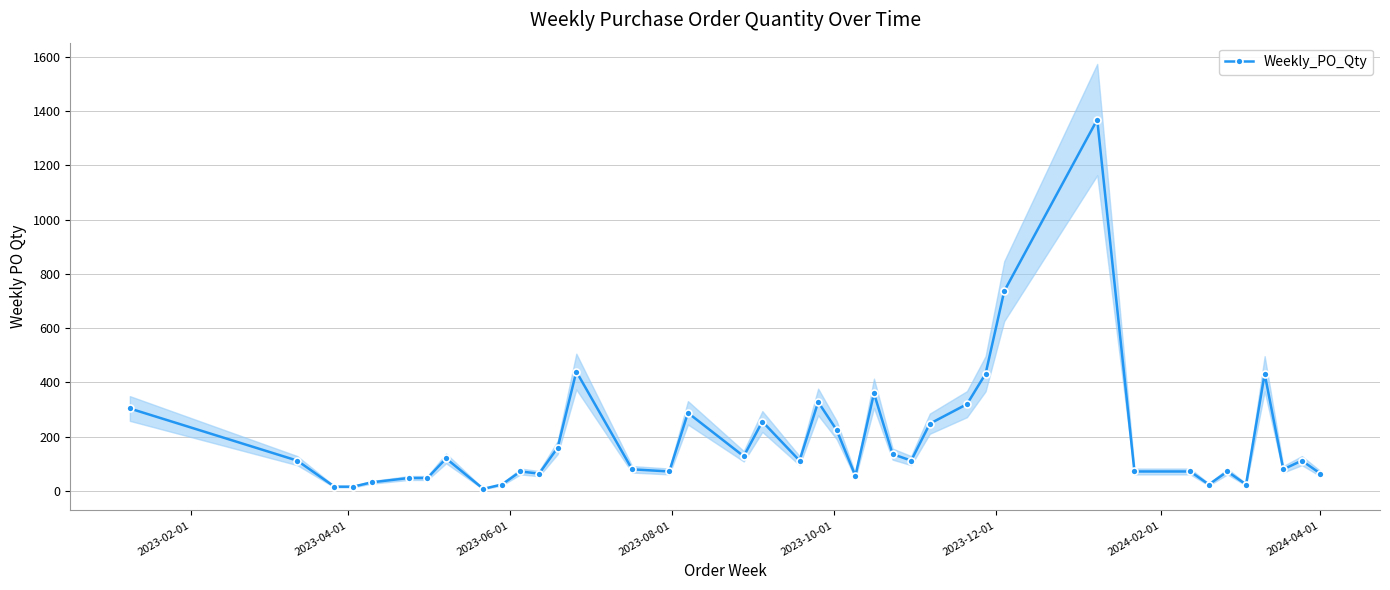

True or false: Weekly_PO_Qty has more than 2 interior local peaks.

True